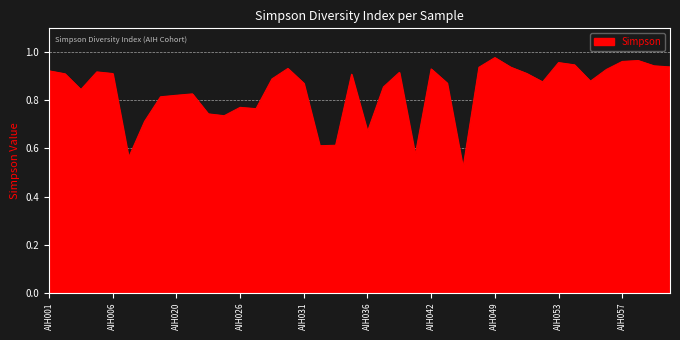

At which category does the data reach its first local peak?

AIH005